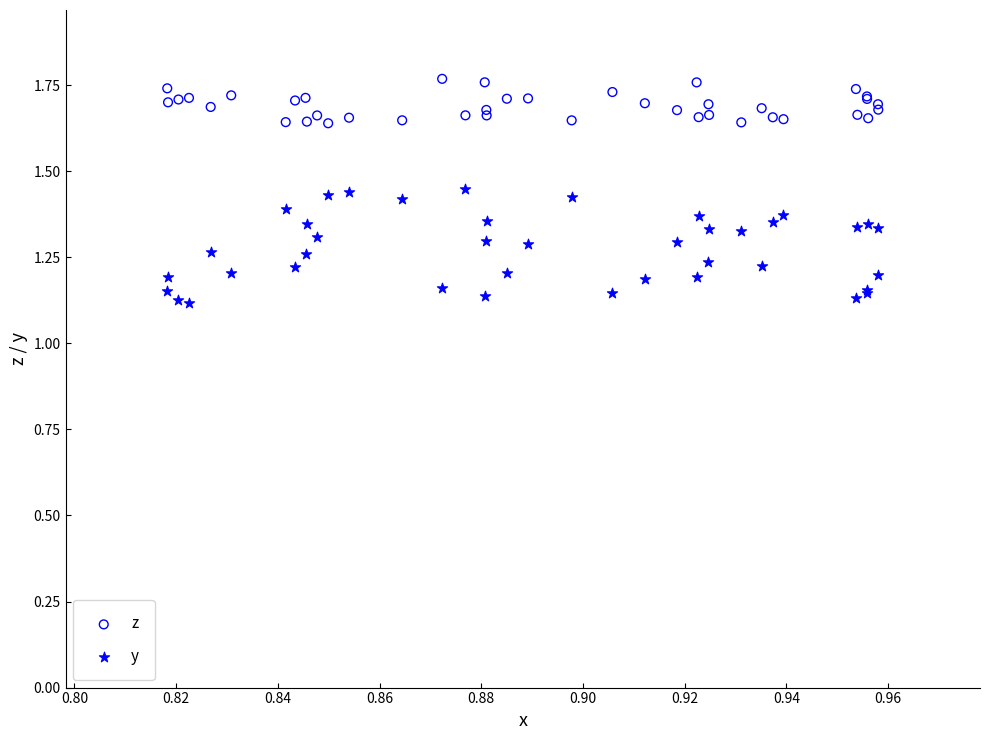

Which series contains the highest Y value?

z